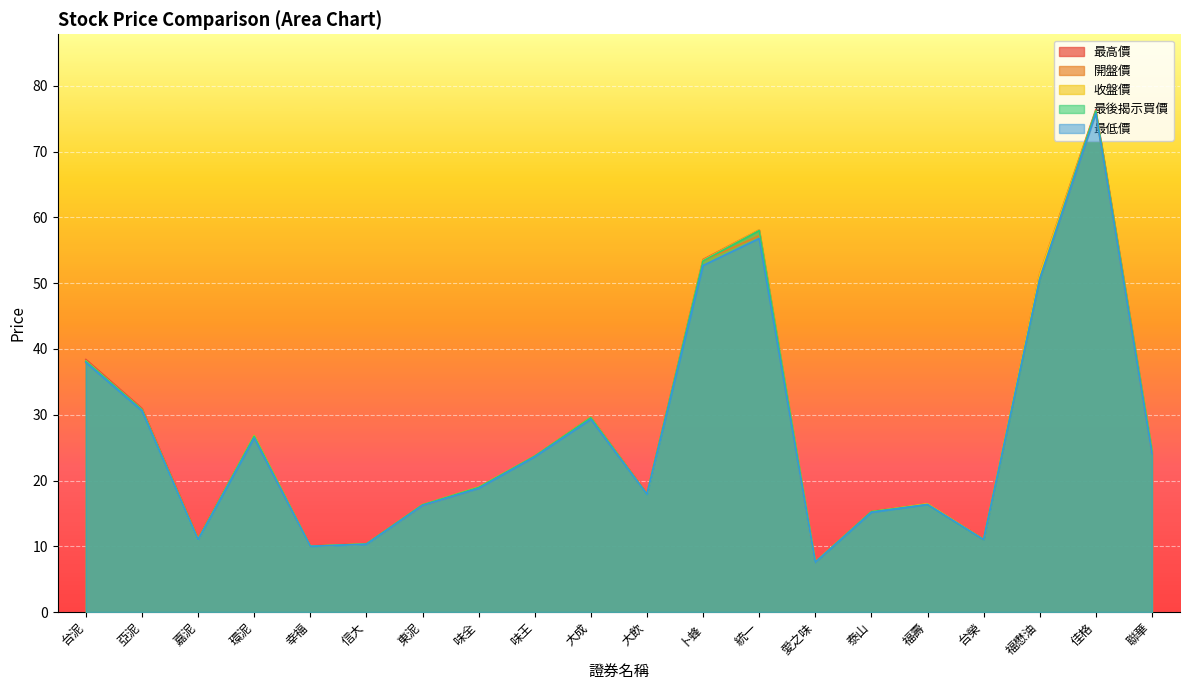

List the labels in order of 最低價 value, smallest first.

愛之味, 幸福, 信大, 嘉泥, 台榮, 泰山, 東泥, 福壽, 大飲, 味全, 味王, 聯華, 環泥, 大成, 亞泥, 台泥, 福懋油, 卜蜂, 統一, 佳格